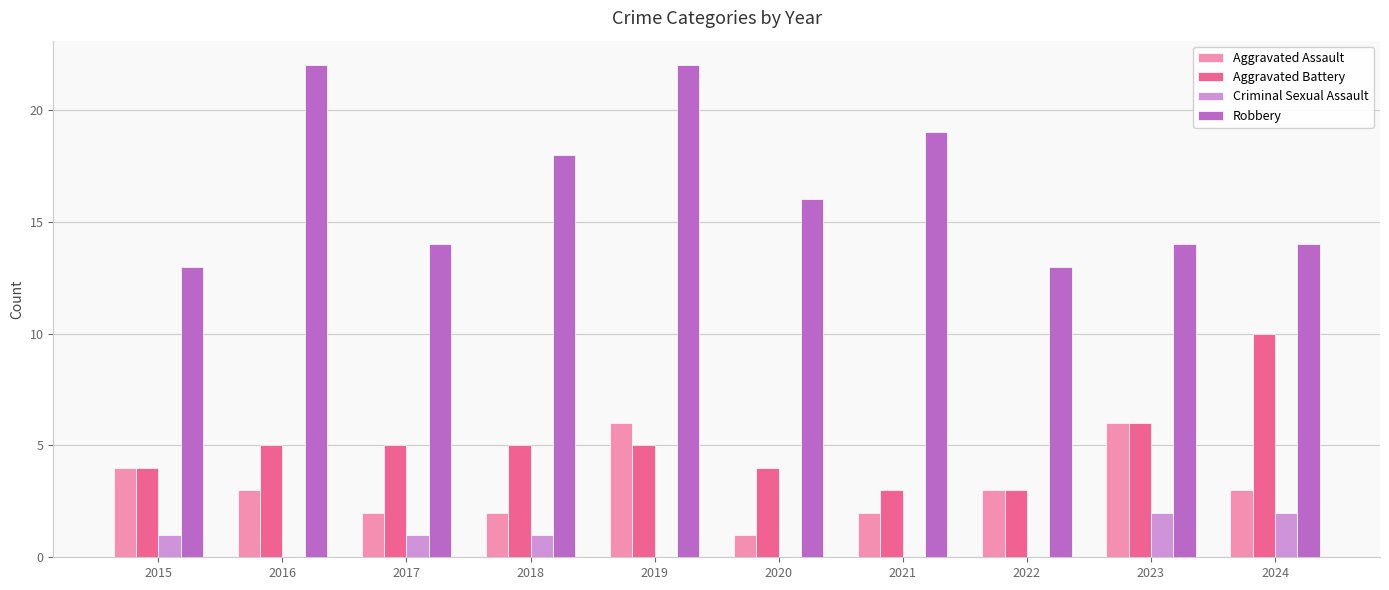

What is the total value across all series at 2022?

19